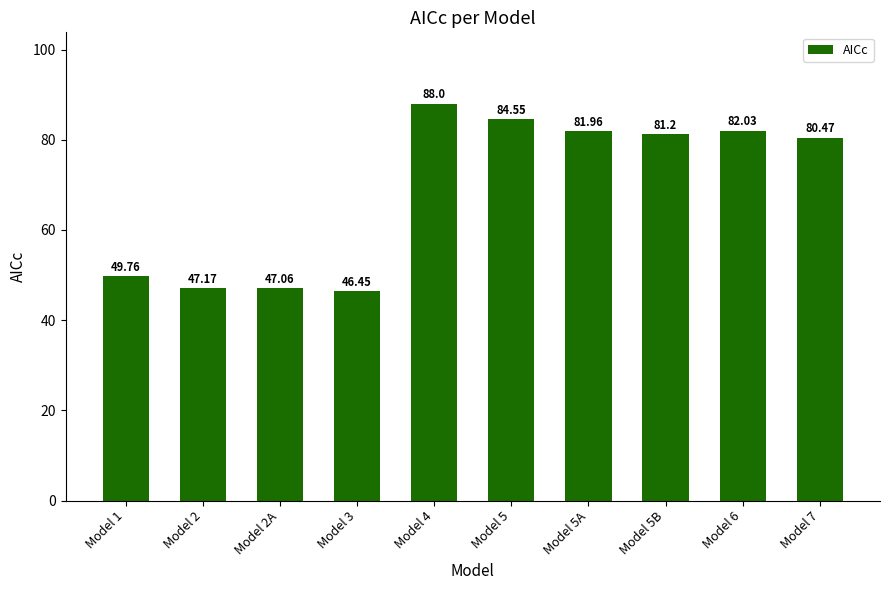

What is the difference between the values at Model 5A and Model 2A?

34.9